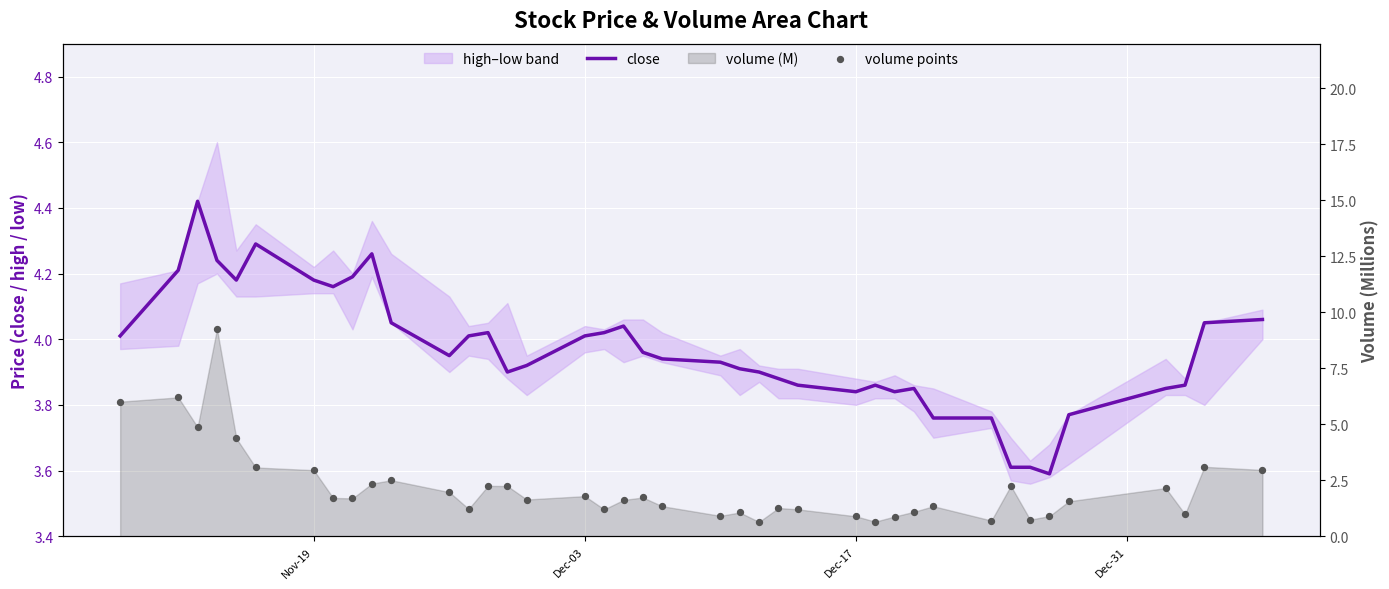

Which series contains the highest Y value?

volume points